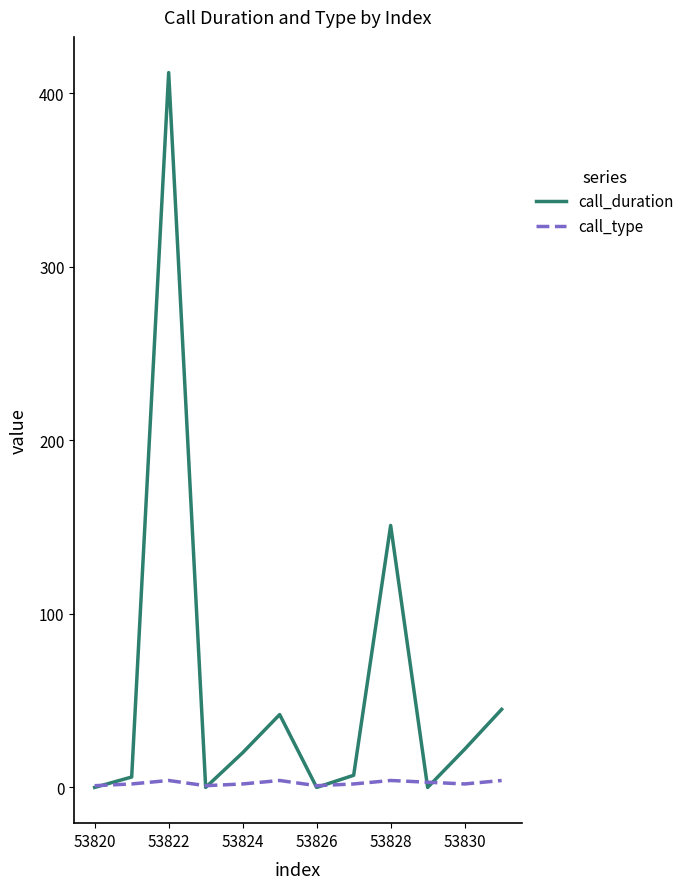

Which series has the largest total across all categories?

call_duration